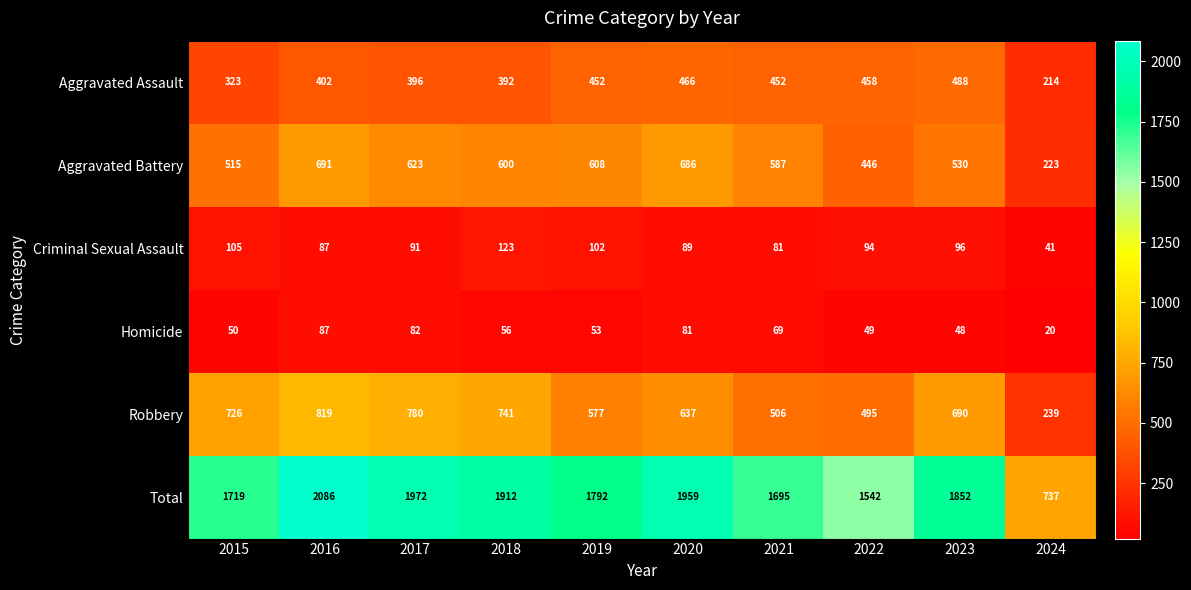

Where is Homicide nearest to the value 53?

2019